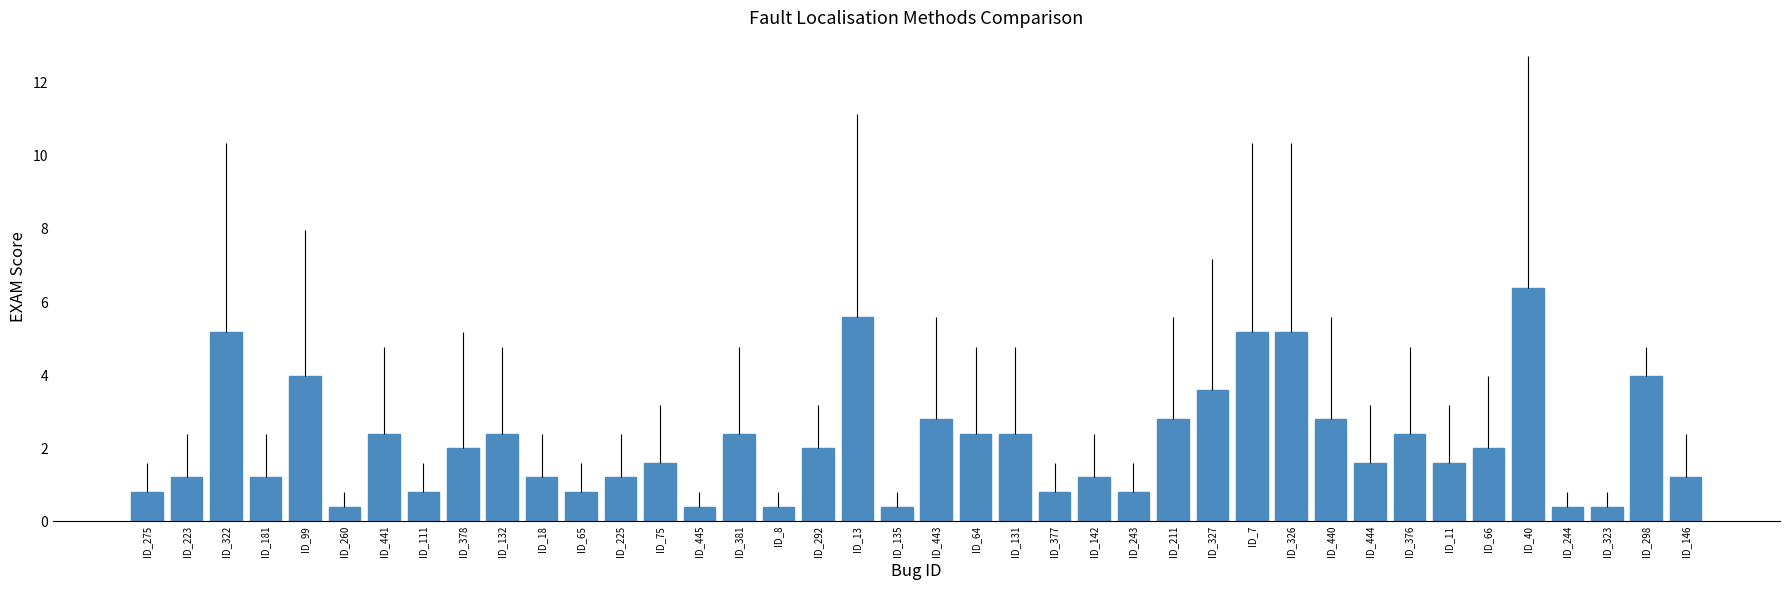

Reading left to right, transcribe all the data shown in this chart.

0.8	1.2	5.2	1.2	4.0	0.4	2.4	0.8	2.0	2.4	1.2	0.8	1.2	1.6	0.4	2.4	0.4	2.0	5.6	0.4	2.8	2.4	2.4	0.8	1.2	0.8	2.8	3.6	5.2	5.2	2.8	1.6	2.4	1.6	2.0	6.4	0.4	0.4	4.0	1.2